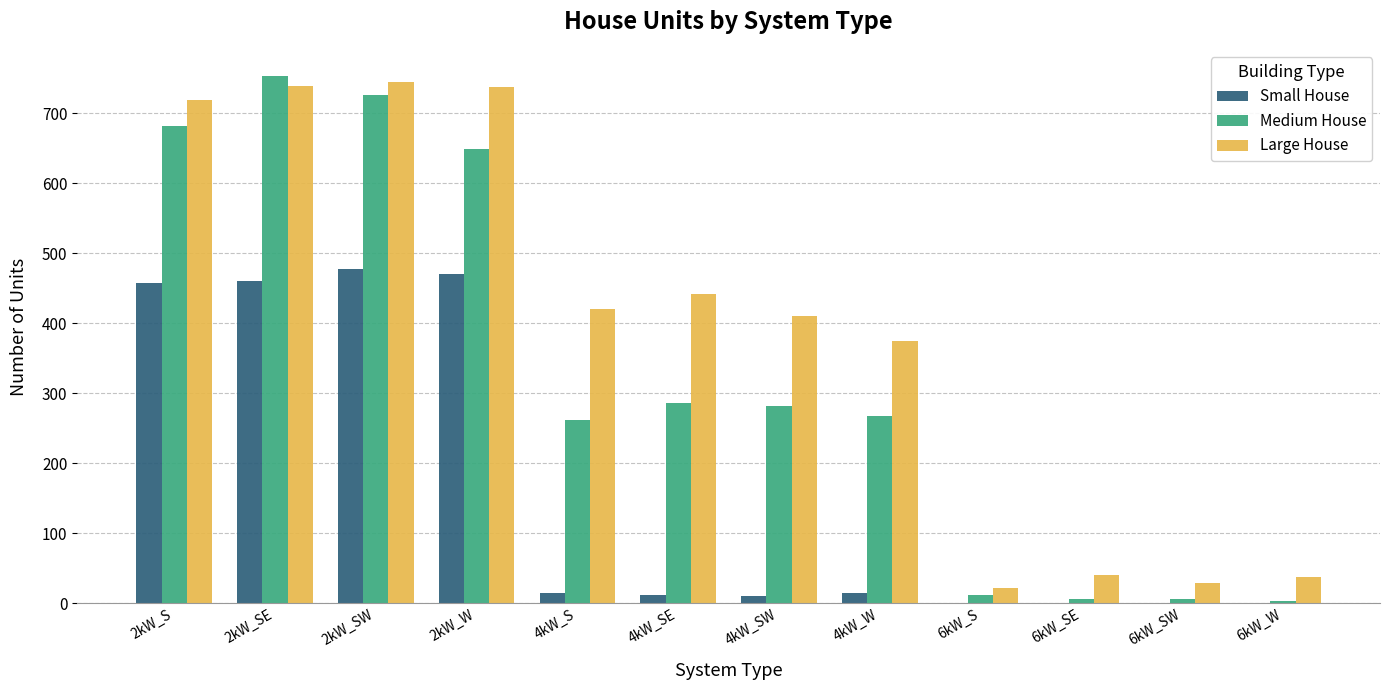

Is it true that Small House equals 232 at 6kW_S?

False